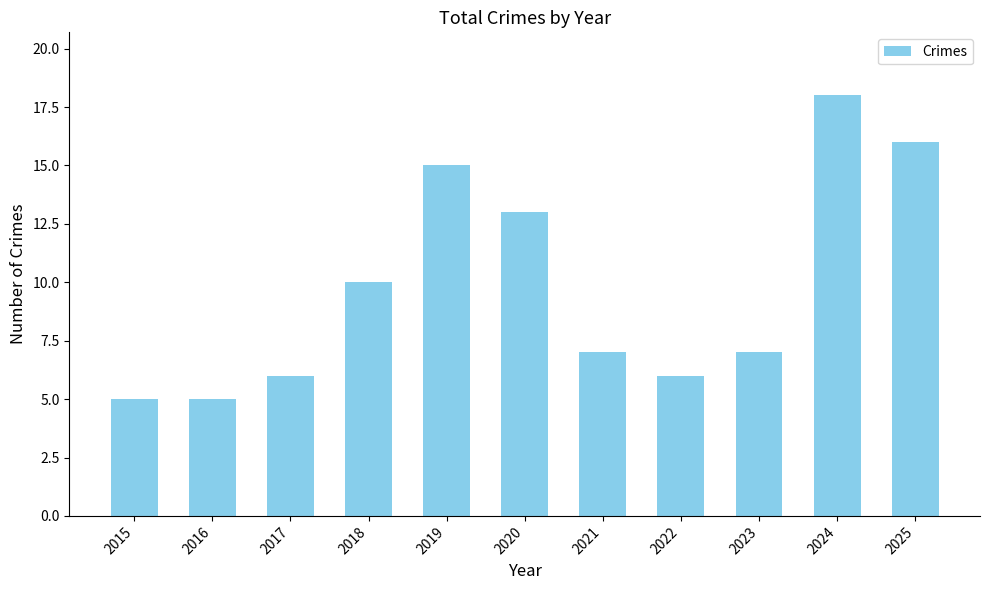

Reading left to right, what are all the values shown in this chart?

5	5	6	10	15	13	7	6	7	18	16